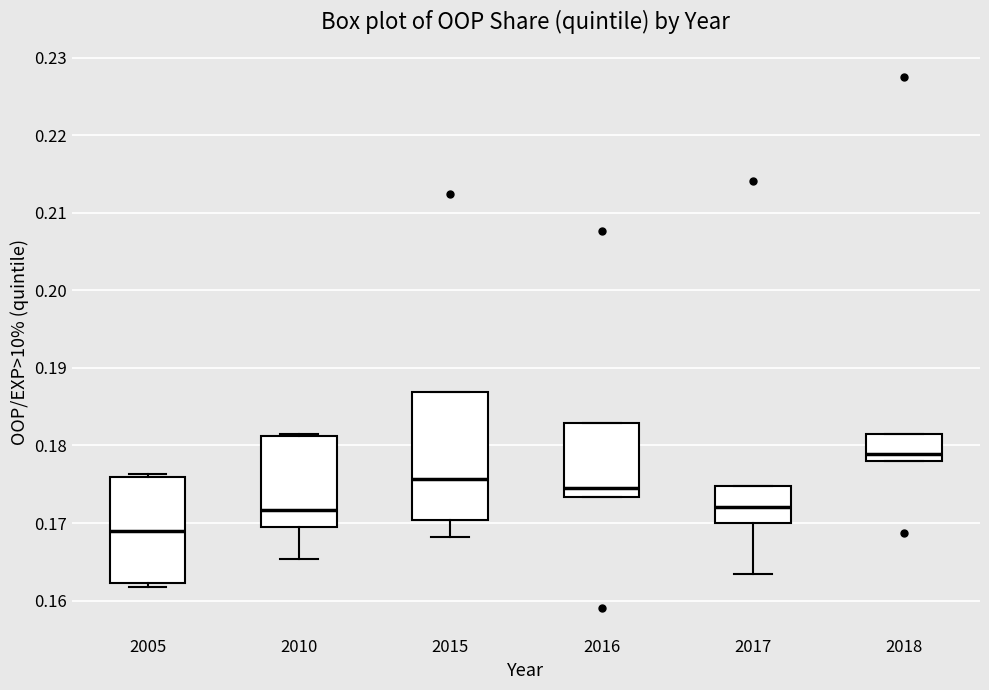

Comparing the boxes themselves (not the whiskers), which one is the tallest?

2015